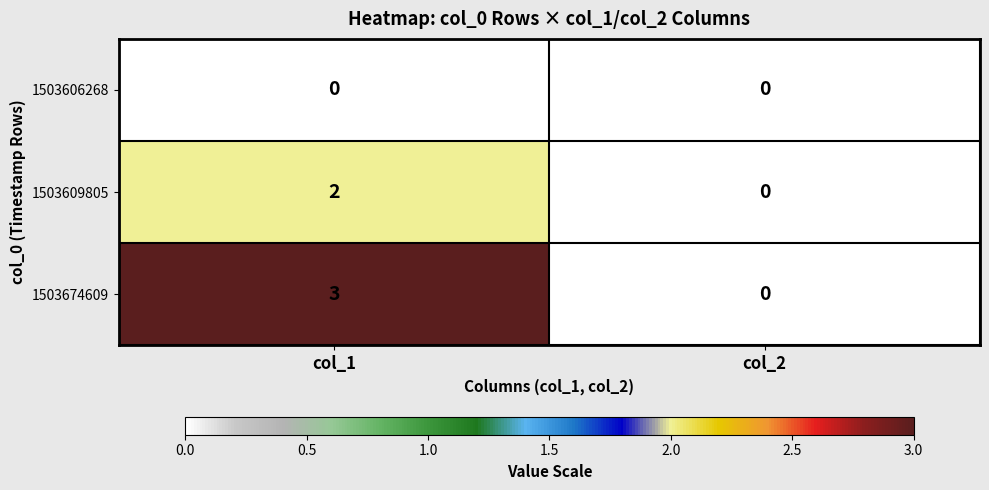

Reading left to right, list all the values displayed in this chart.

1503606268: col_1=0	col_2=0
1503609805: col_1=2	col_2=0
1503674609: col_1=3	col_2=0